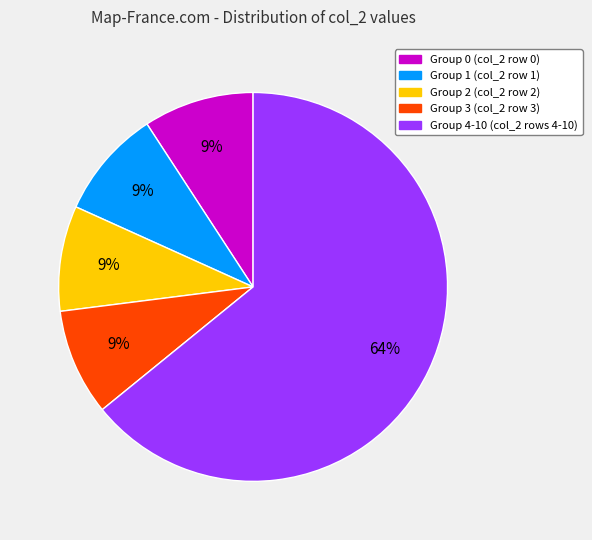

To the nearest percent, what is the average slice percentage?

20%